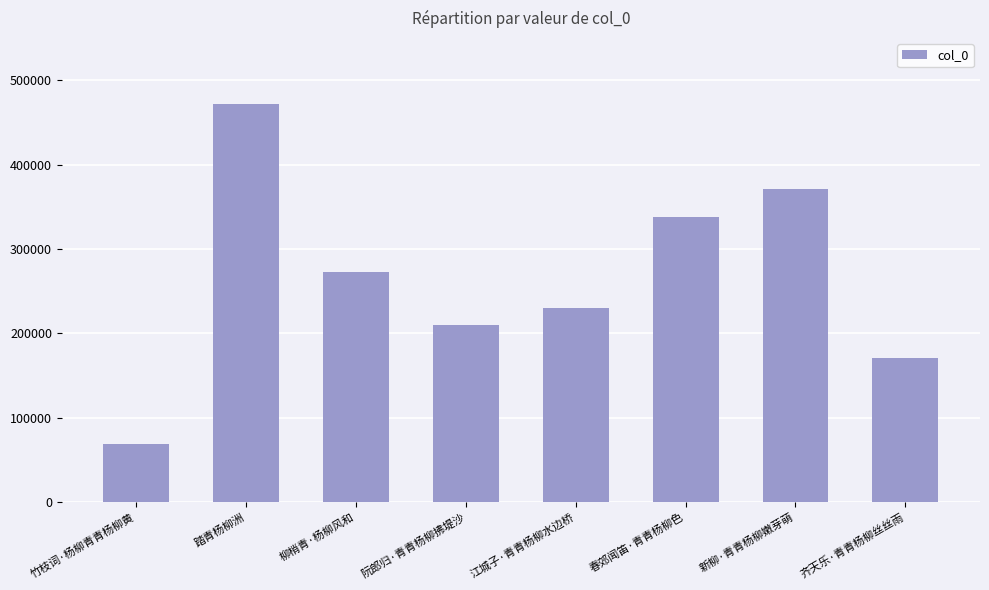

The value at 江城子·青青杨柳水边桥 is 397339. True or false?

False